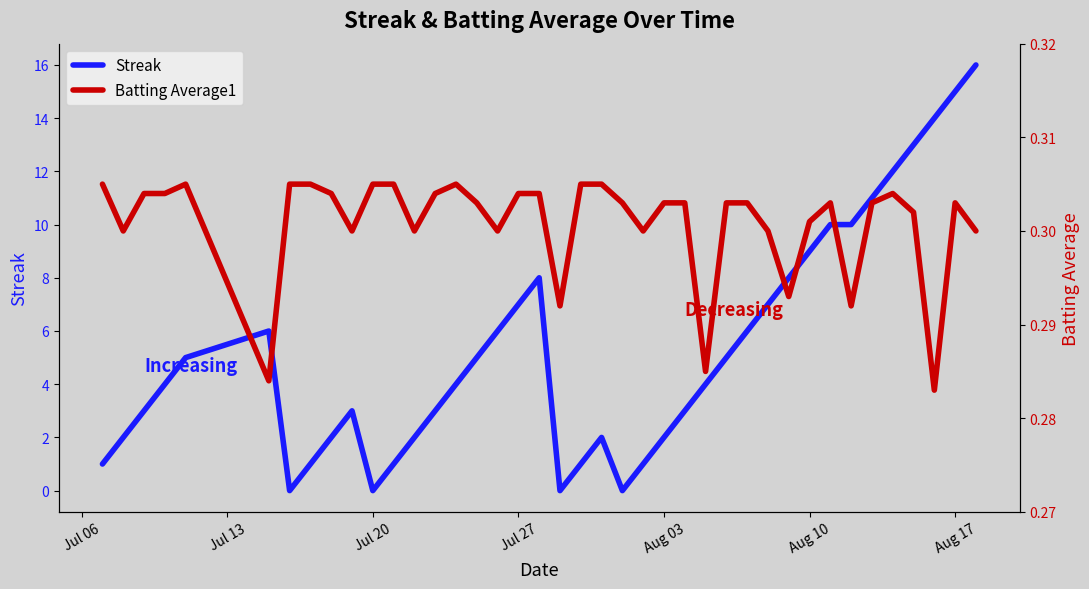

How many distinct data groups are displayed?

2